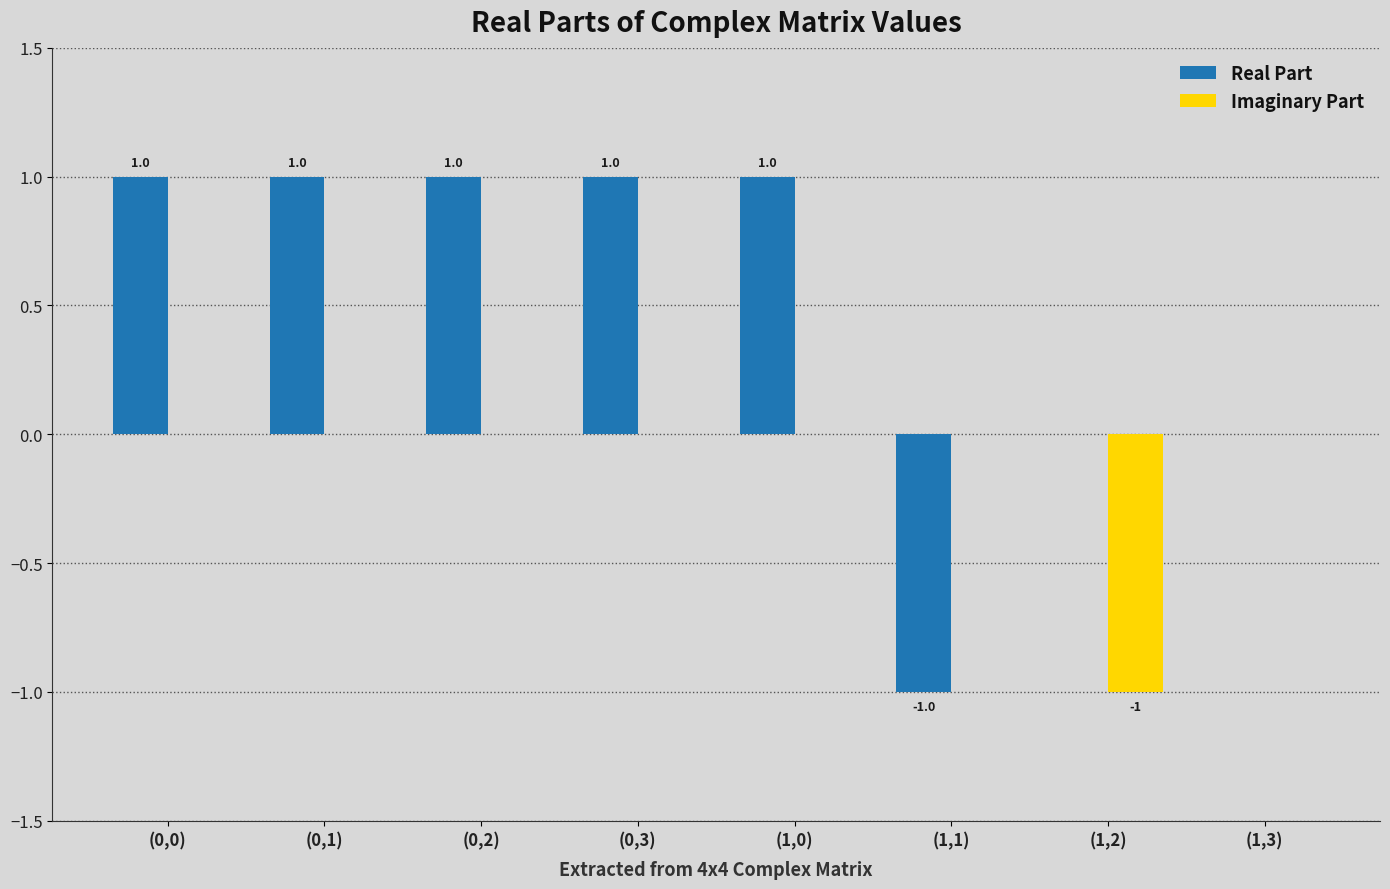

How many data points does each series have?

8